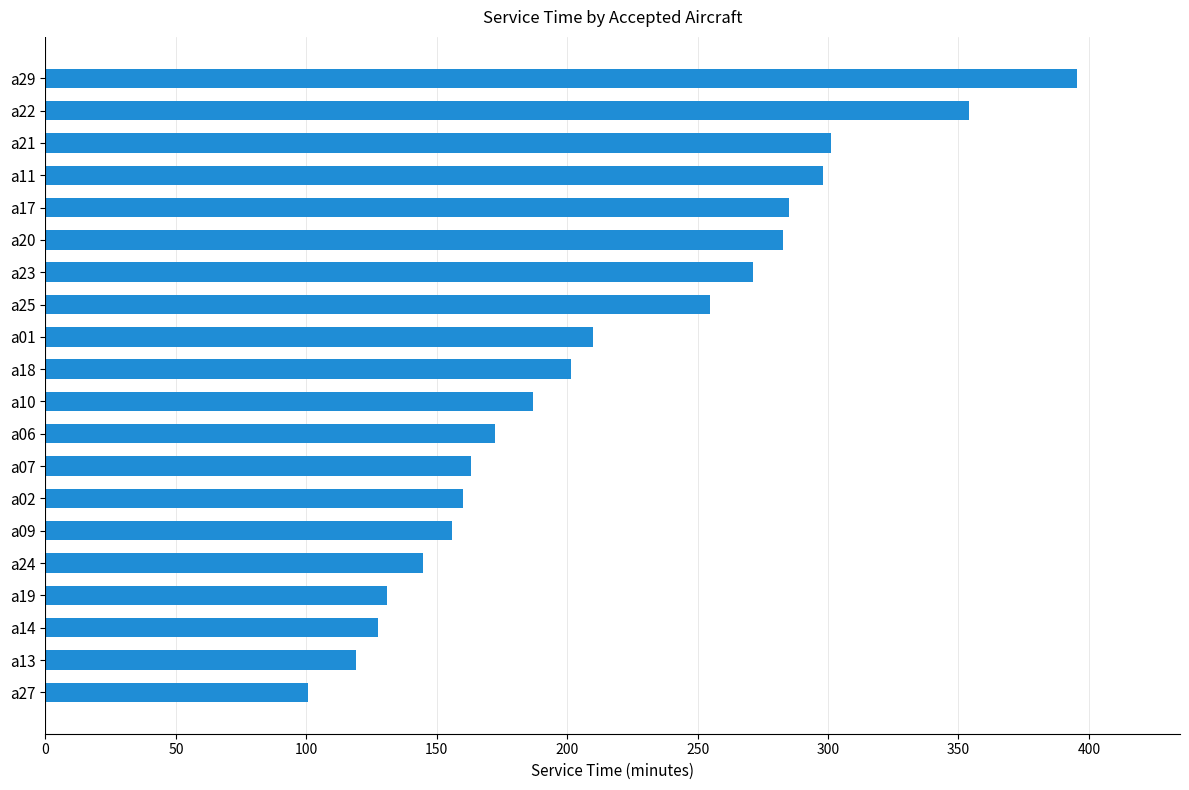

Count the number of values greater than 201.

10